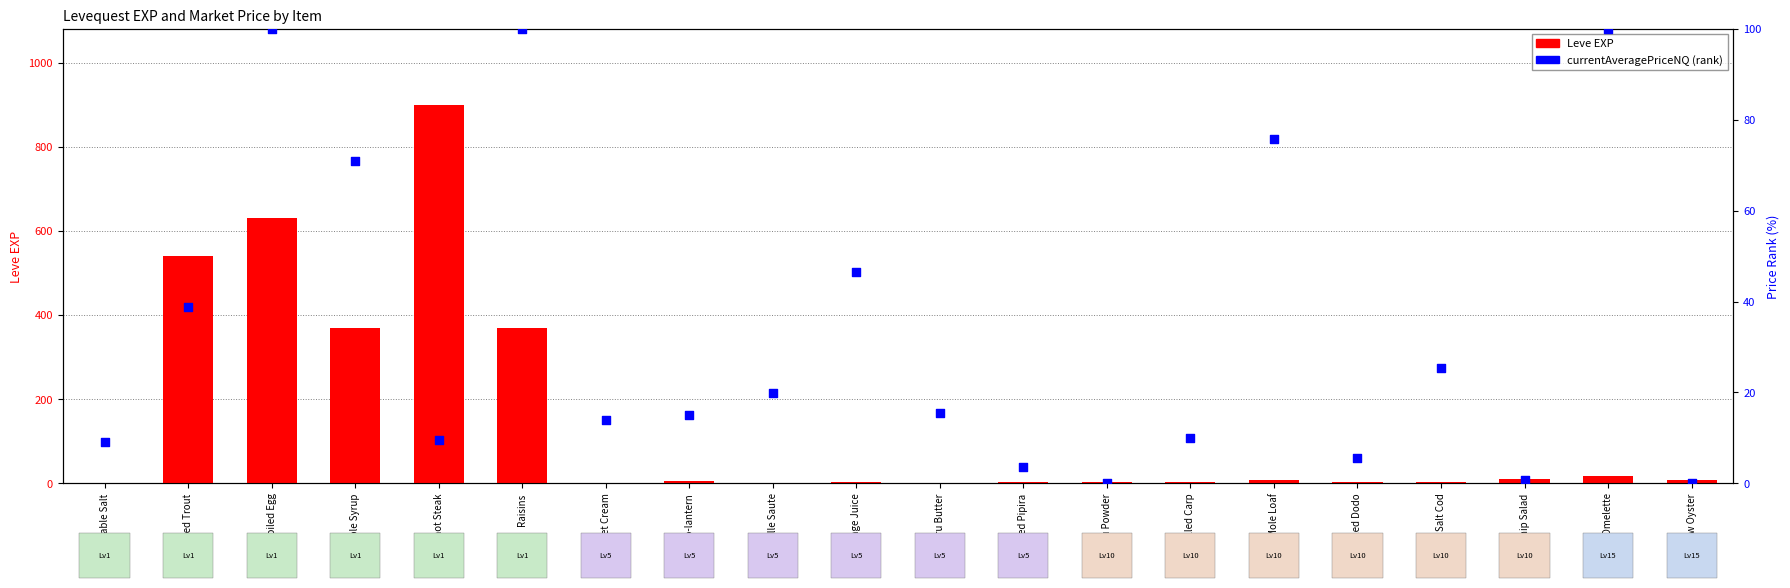

What is the total value across all series at Raisins?

470.0